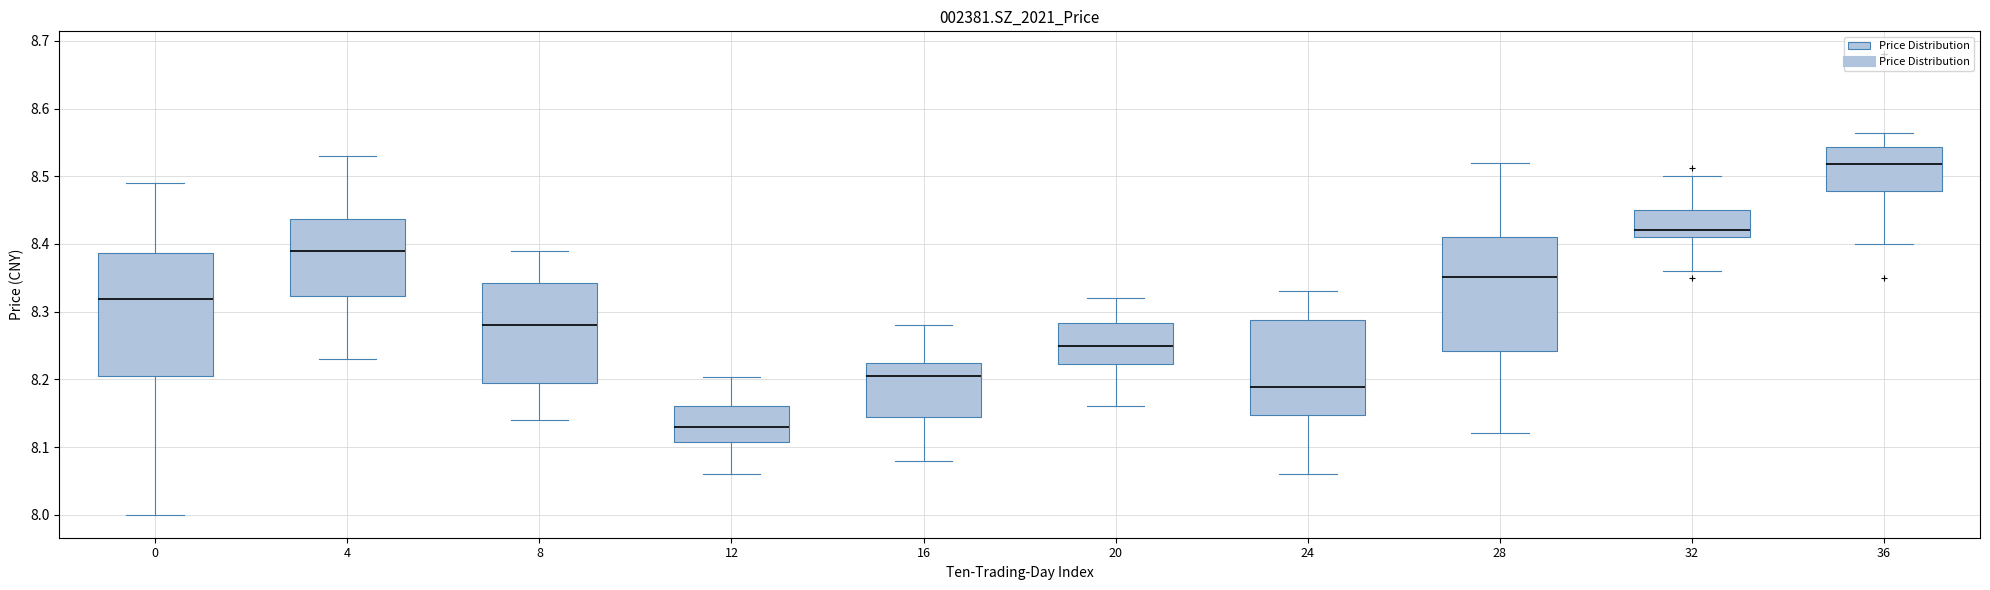

Comparing the boxes themselves (not the whiskers), which one is the tallest?

0